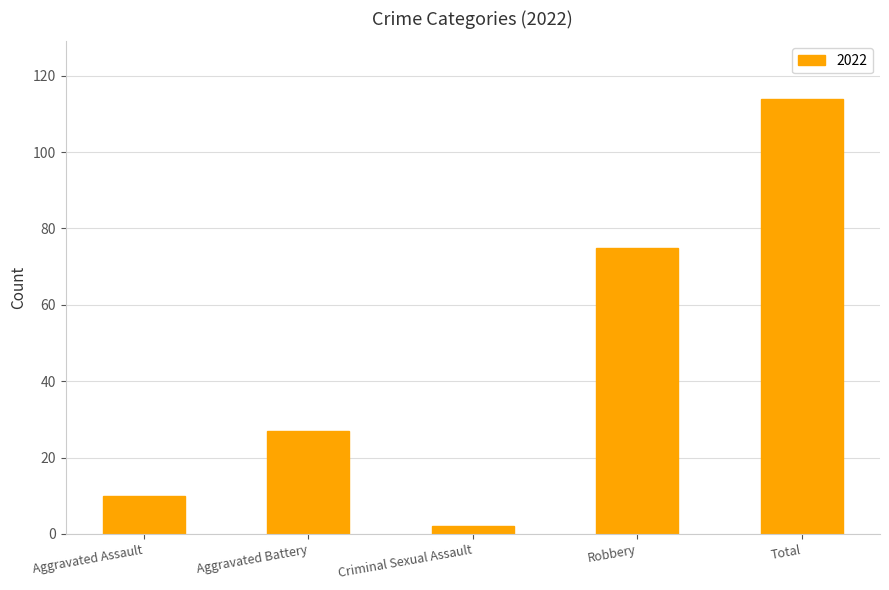

Rank the categories by value from highest to lowest.

Total, Robbery, Aggravated Battery, Aggravated Assault, Criminal Sexual Assault